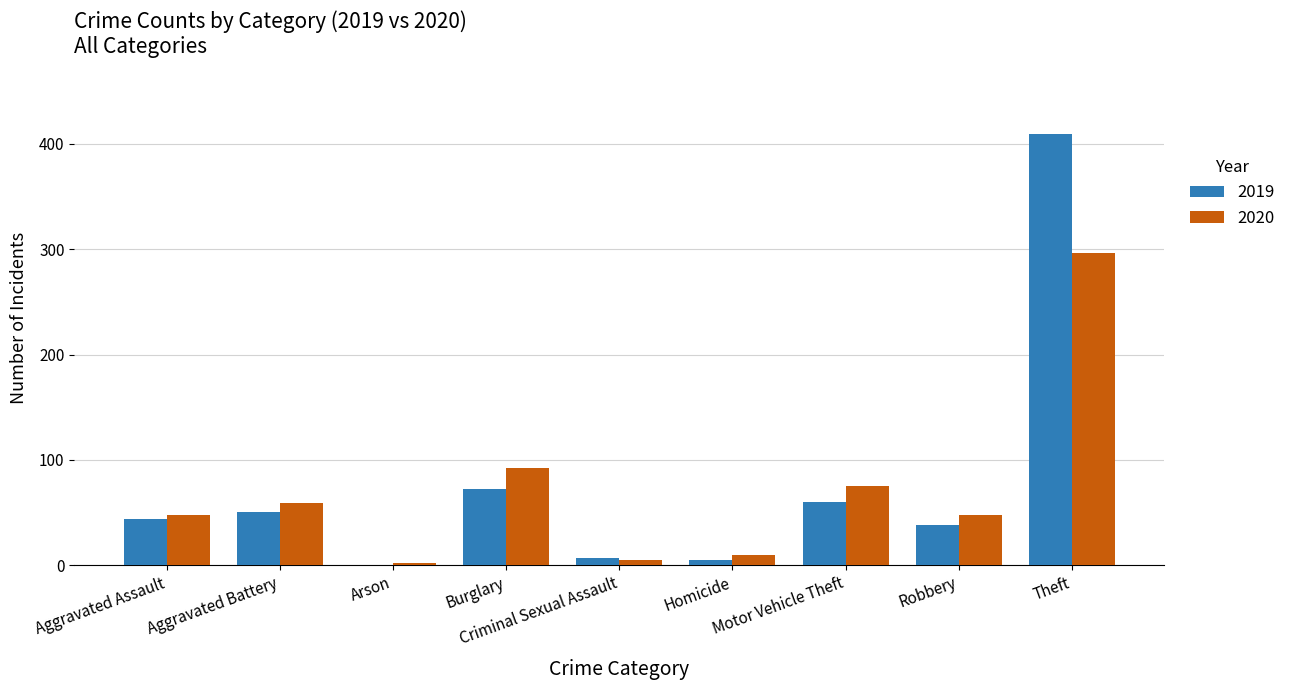

What is the sum of all 2019 values?

686